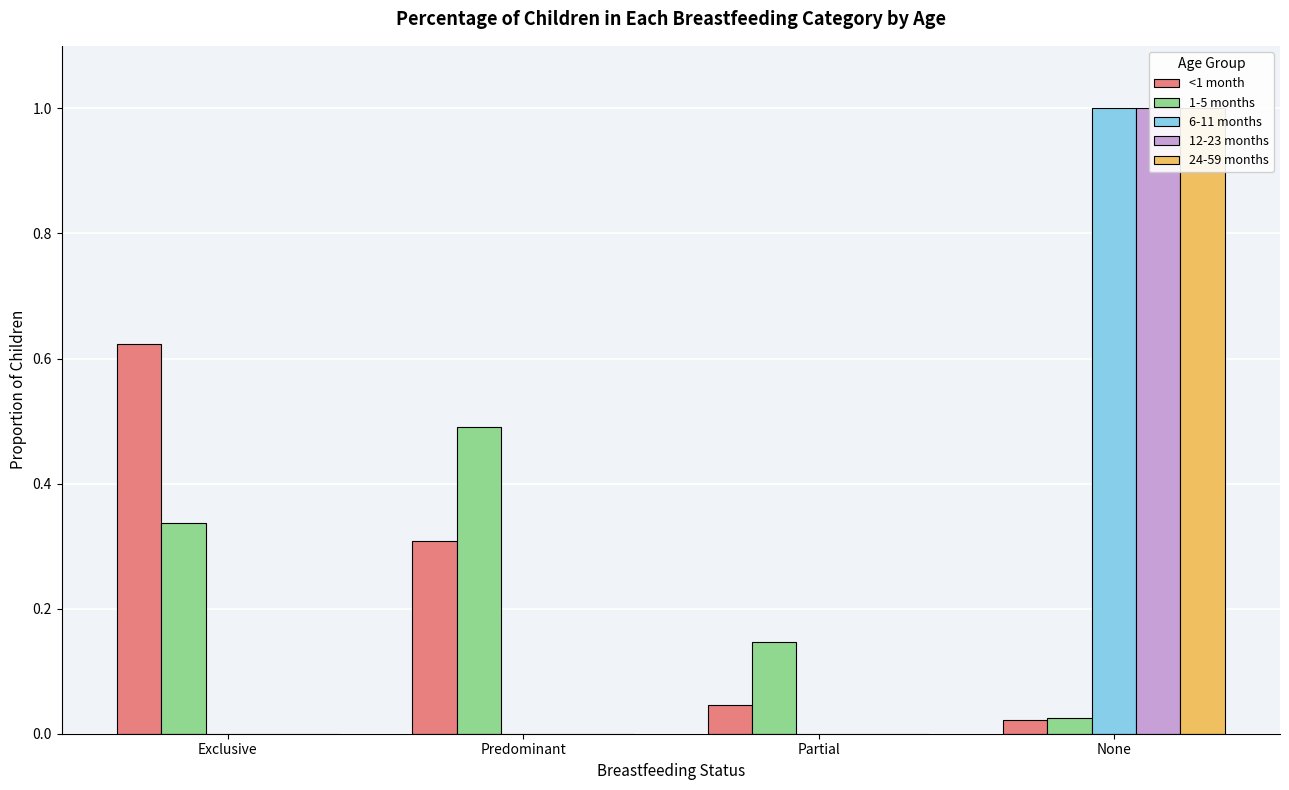

Which series has the largest range (max minus min)?

6-11 months